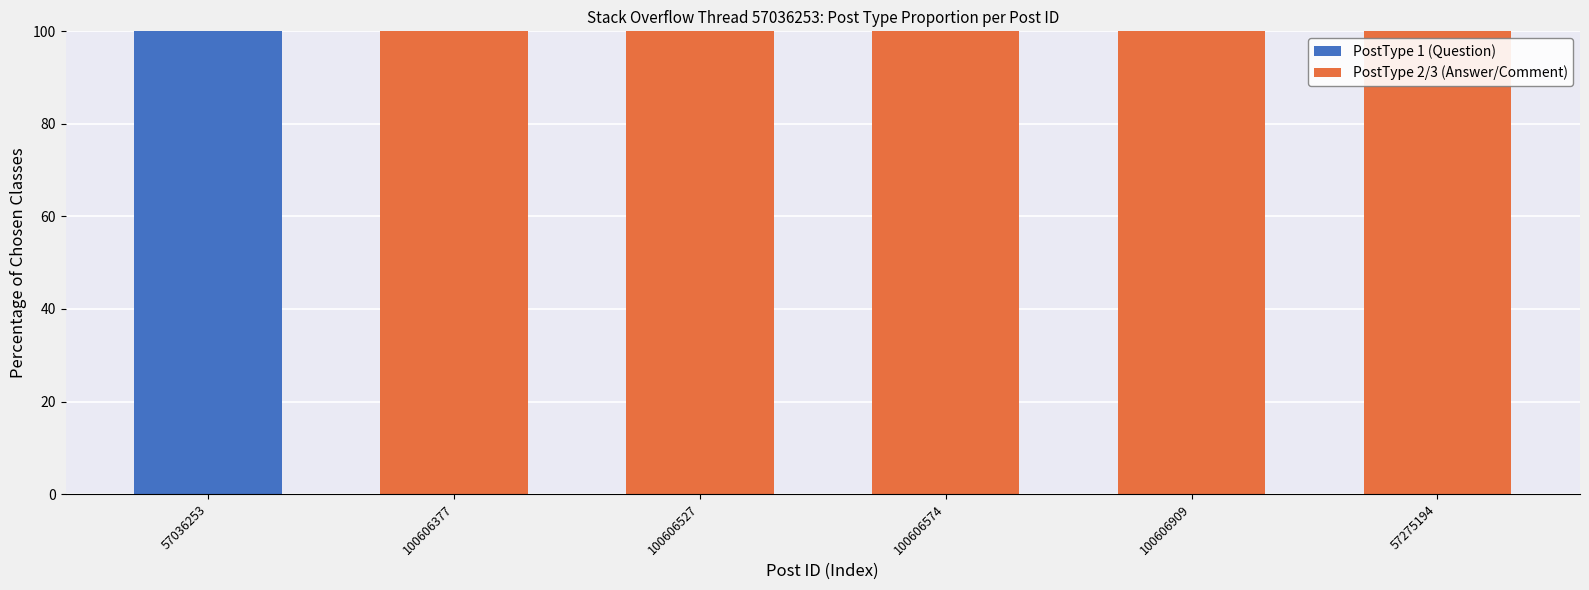

Does the chart contain stacked bars?

Yes